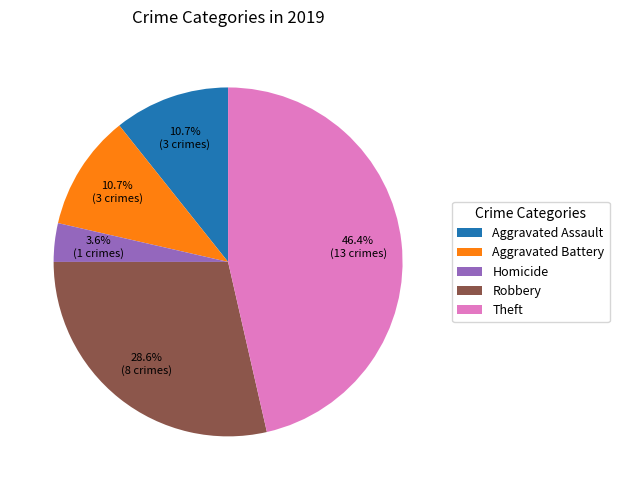

What is the smallest slice in the pie chart?

Homicide